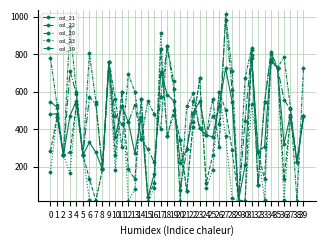

Rank the series by their maximum value, from highest to lowest.

col_19, col_20, col_23, col_22, col_21